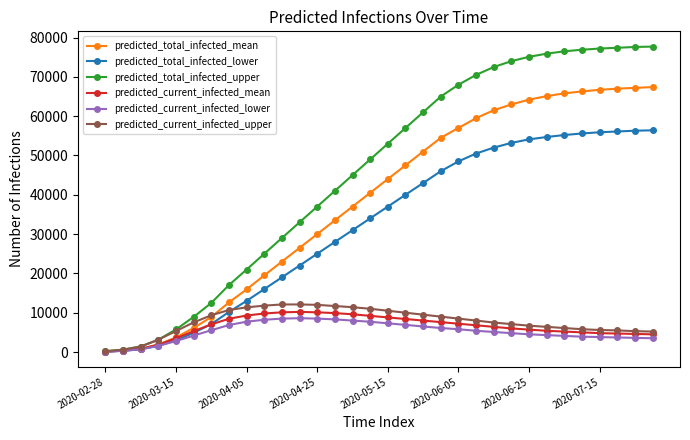

True or false: predicted_current_infected_lower has more than 0 points higher than both neighbors.

True